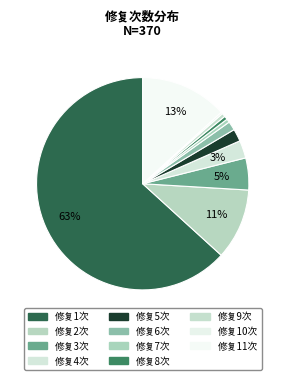

Count the number of slices in the pie.

11